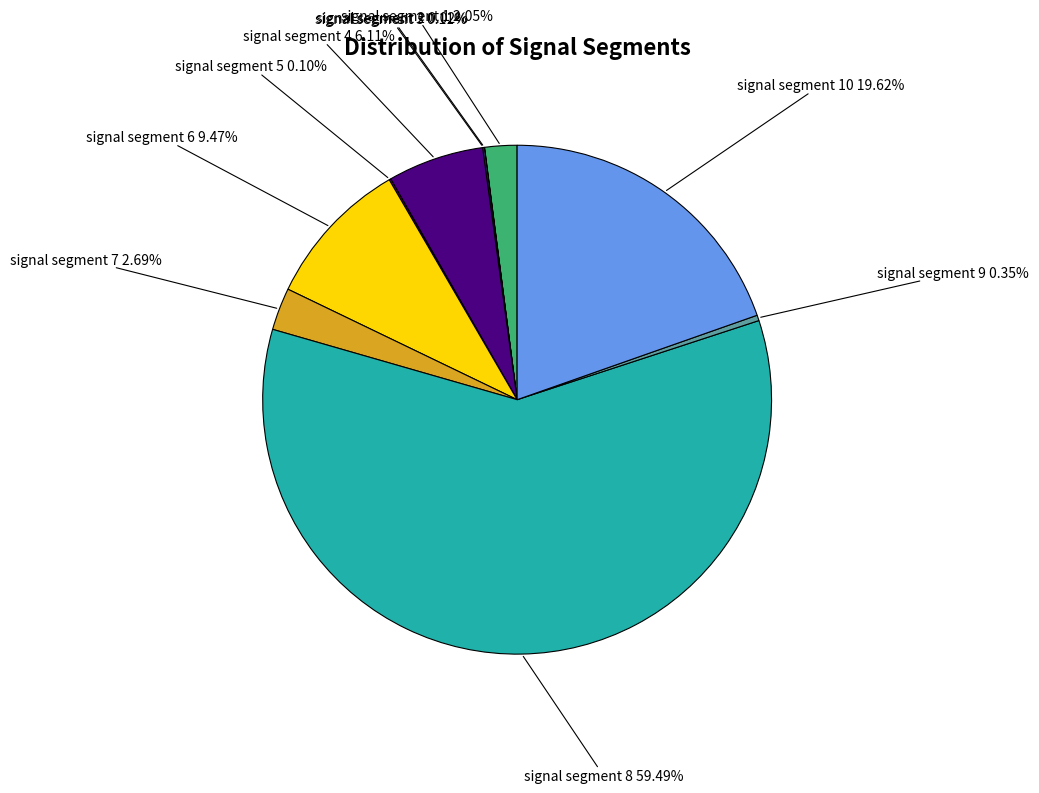

Which category accounts for the majority?

signal segment 8